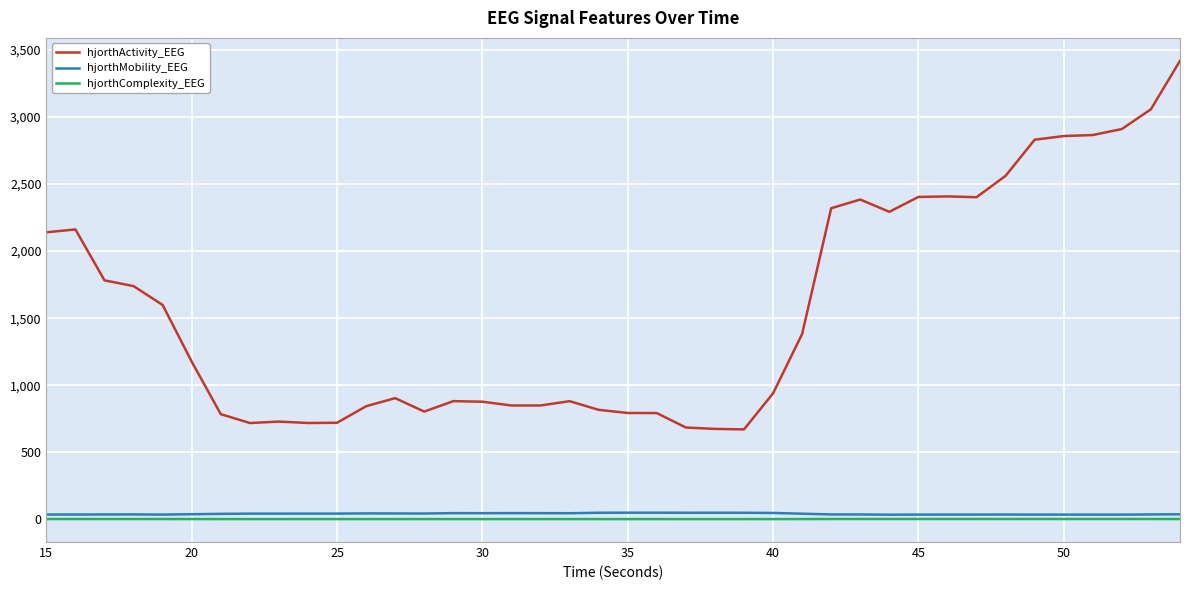

What is the greatest value displayed?

3418.5